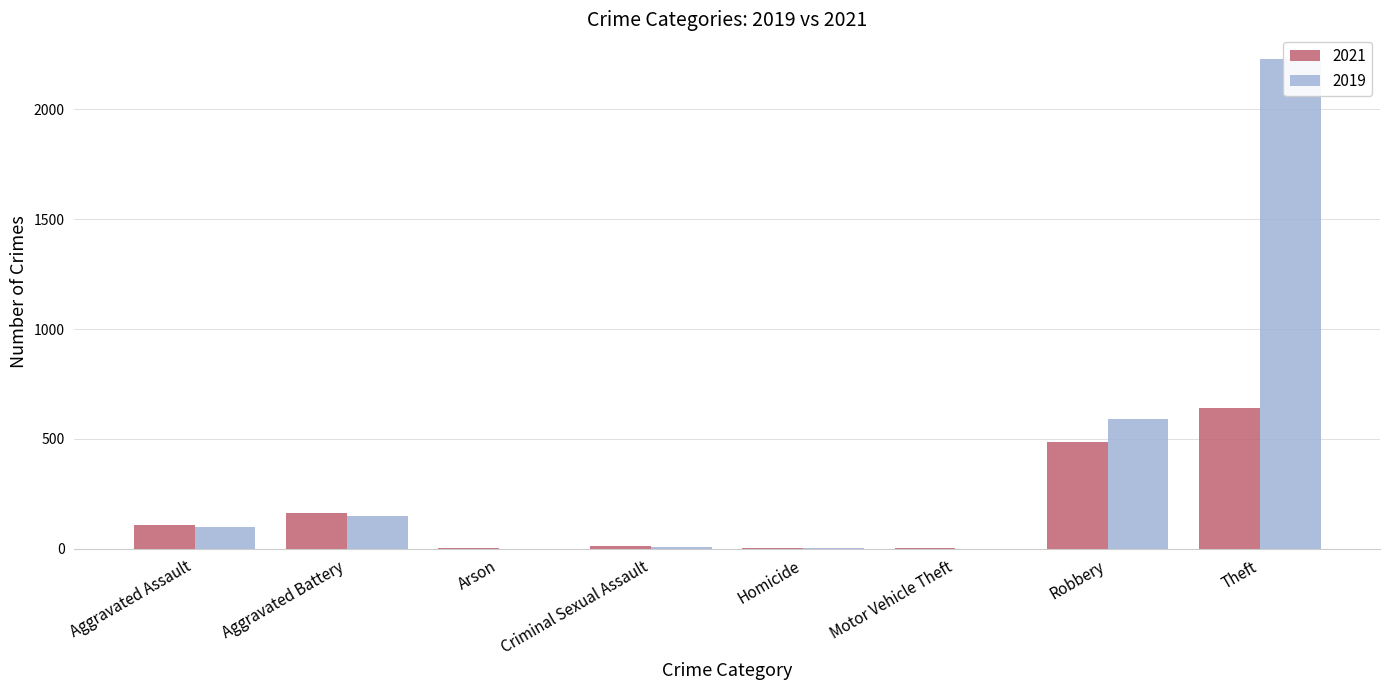

Which series has the largest range (max minus min)?

2019